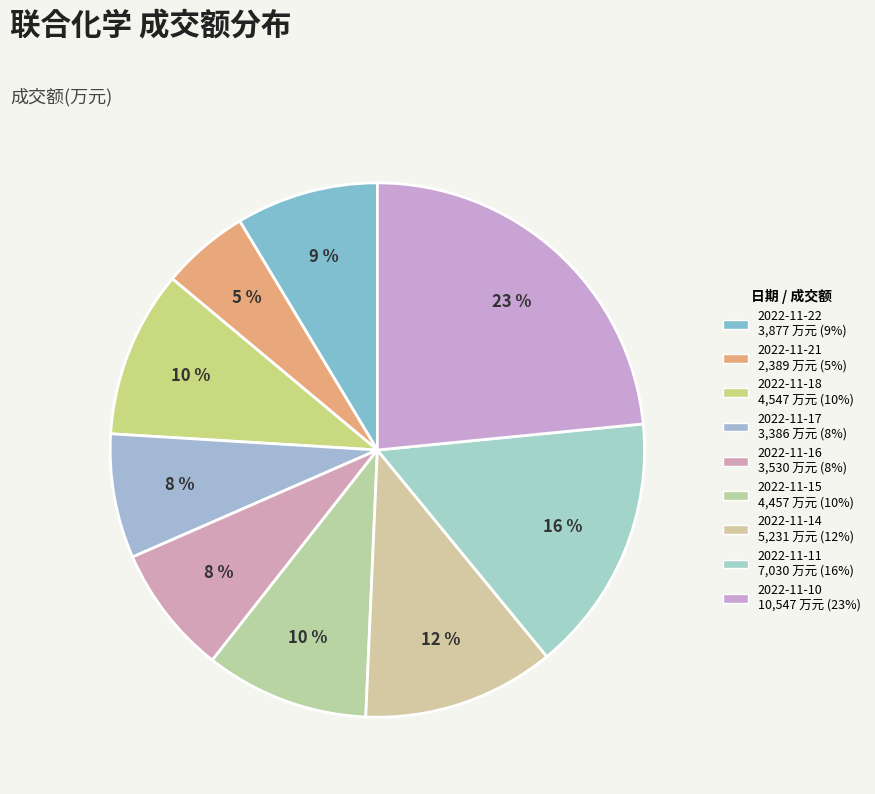

Does 2022-11-15 account for over 50% of the chart?

No